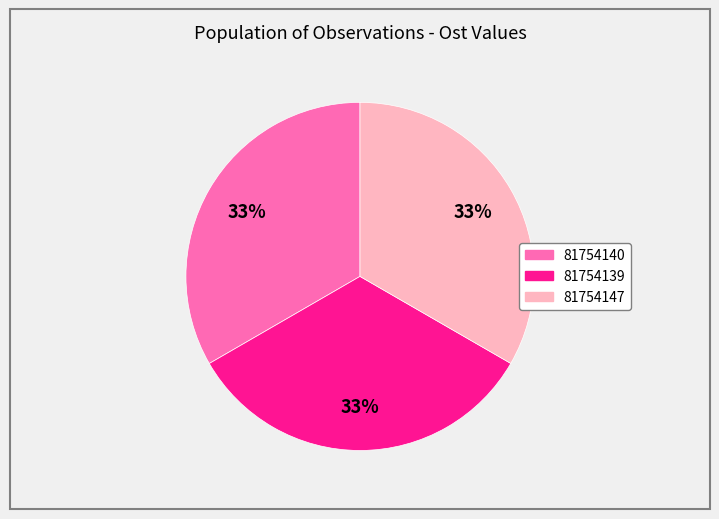

To the nearest percent, what portion does 81754147 represent?

33%